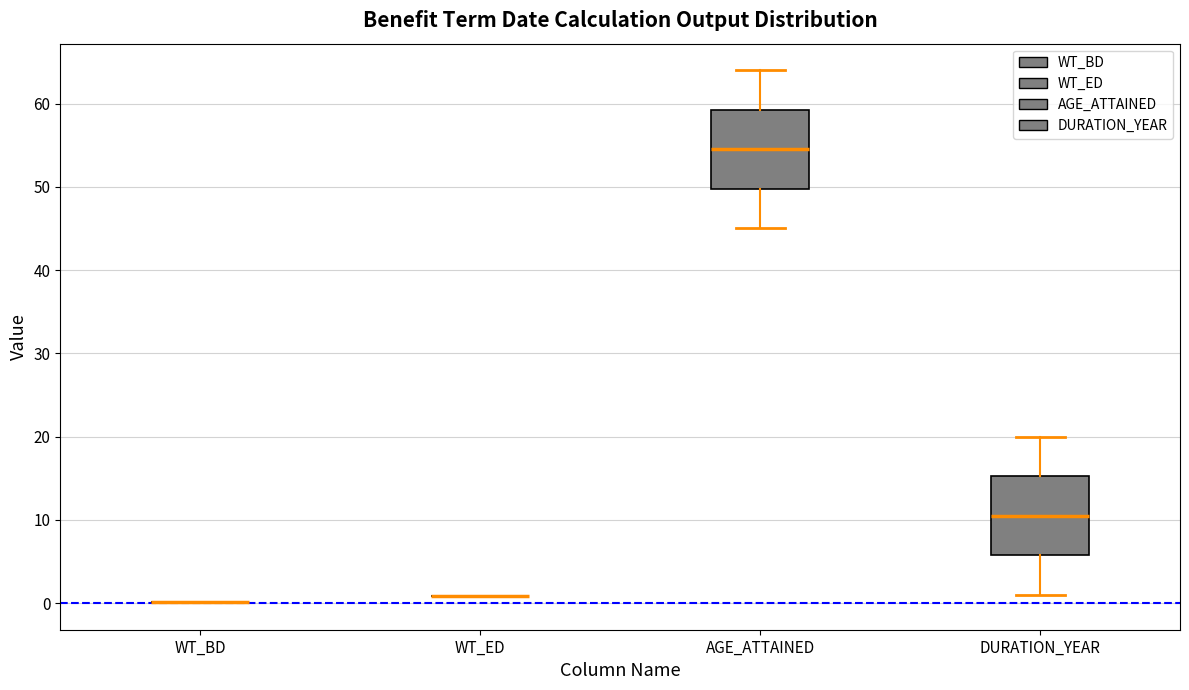

Reading left to right, transcribe this box plot: for each box, give where its median line is, the range the box spans, and where its two whiskers end, as read against the y-axis. The values are not printed on the chart, so give them approximately, as read against the axis.

WT_BD: box collapsed to a line at 0, whiskers 0 to 0
WT_ED: box collapsed to a line at 1, whiskers 1 to 1
AGE_ATTAINED: median 55, box 50 to 59, whiskers 45 to 64
DURATION_YEAR: median 11, box 6 to 15, whiskers 1 to 20